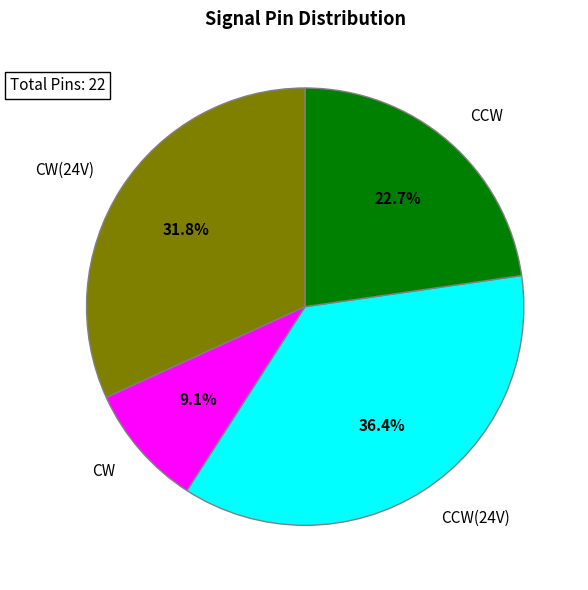

To the nearest percent, what is the difference between the CW and CCW slice percentages?

14%